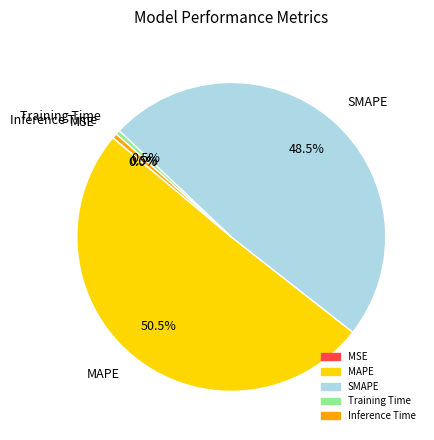

Which category has the biggest portion of the pie?

MAPE